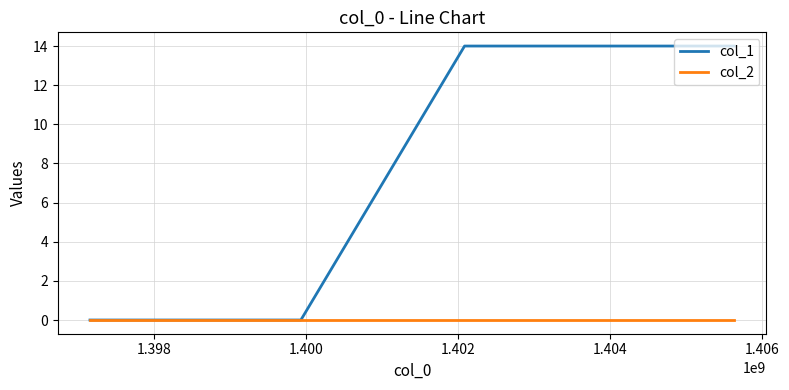

True or false: col_1 has more than 2 interior local peaks.

False